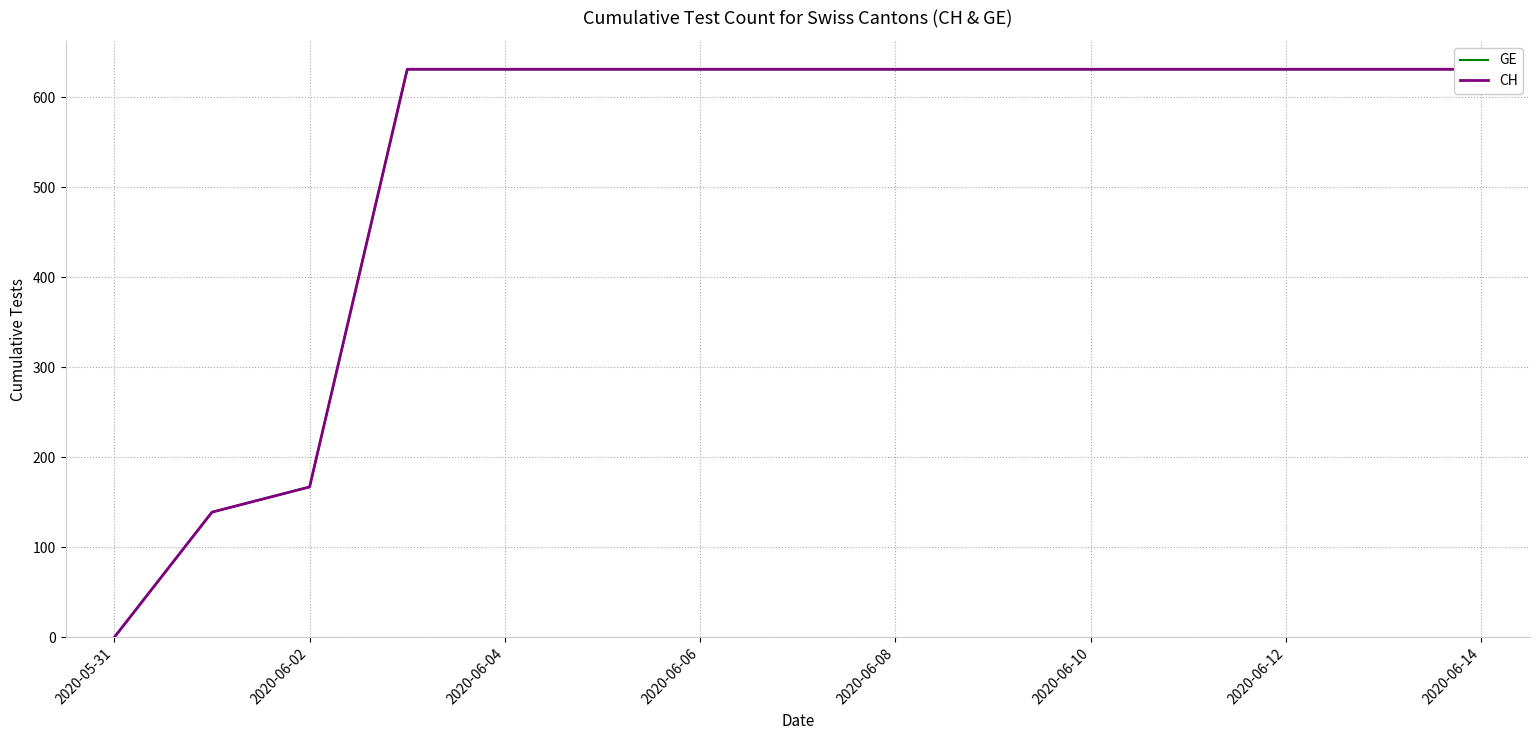

Is it true that GE equals 631 at 2020-06-08?

True